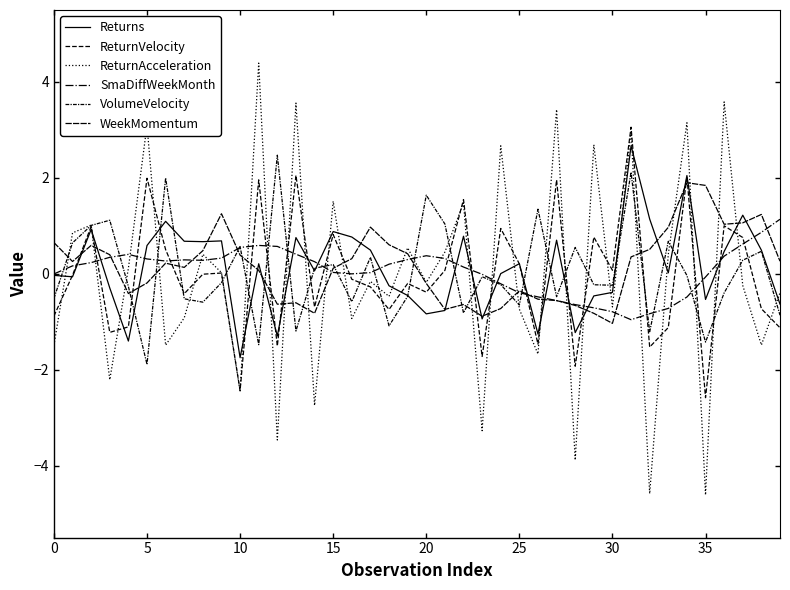

Count the number of categories in the chart.

40